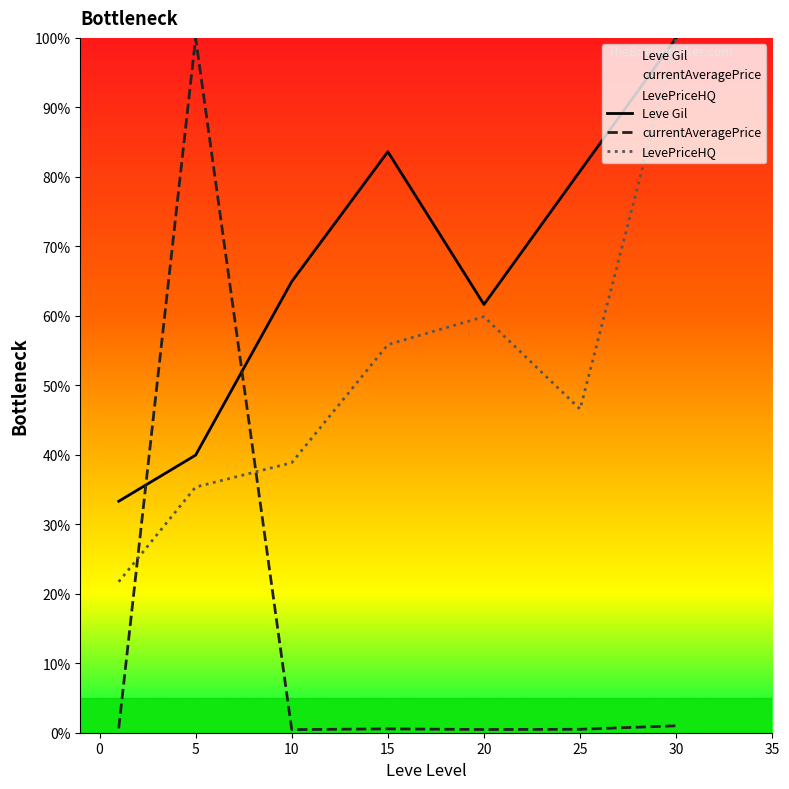

Count the number of data series in this chart.

3